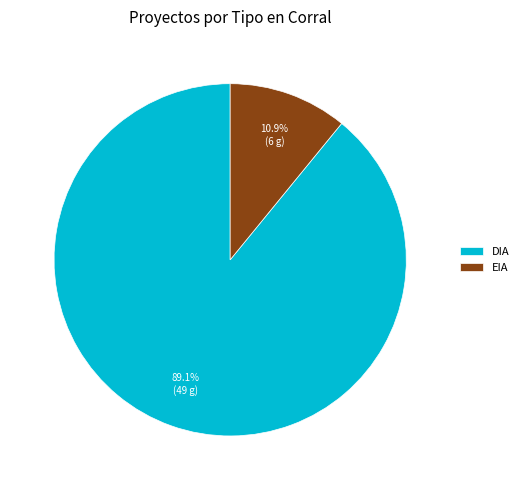

True or false: DIA accounts for 89% of the total.

True